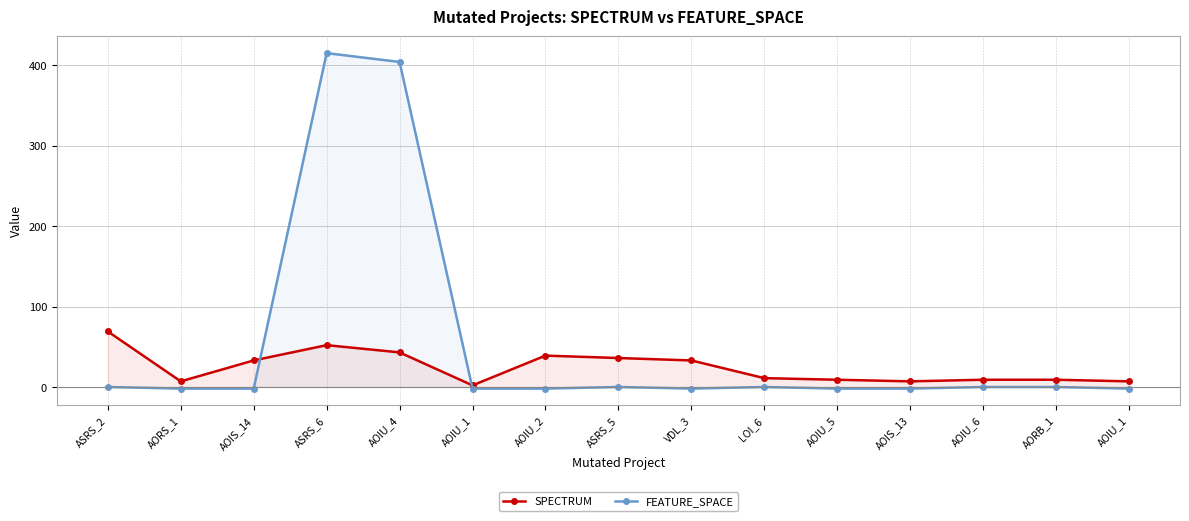

Reading right to left, list all the values displayed in this chart.

SPECTRUM: AOIU_1=7	AORB_1=9	AOIU_6=9	AOIS_13=7	AOIU_5=9	LOI_6=11	VDL_3=33	ASRS_5=36	AOIU_2=39	AOIU_1=2	AOIU_4=43	ASRS_6=52	AOIS_14=33	AORS_1=7	ASRS_2=69
FEATURE_SPACE: AOIU_1=-2	AORB_1=0	AOIU_6=0	AOIS_13=-2	AOIU_5=-2	LOI_6=0	VDL_3=-2	ASRS_5=0	AOIU_2=-2	AOIU_1=-2	AOIU_4=404	ASRS_6=415	AOIS_14=-2	AORS_1=-2	ASRS_2=0